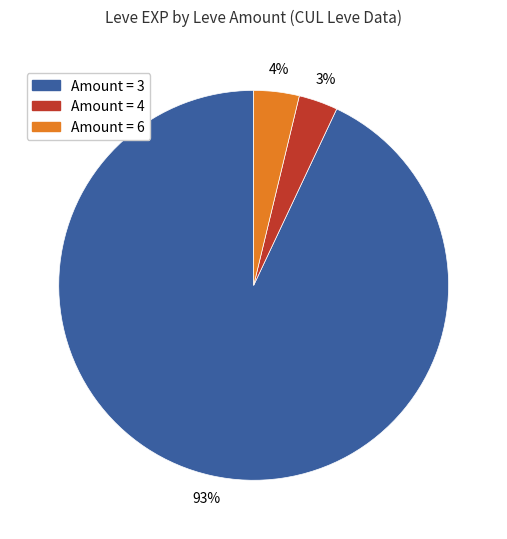

Does any single category account for the majority?

Yes